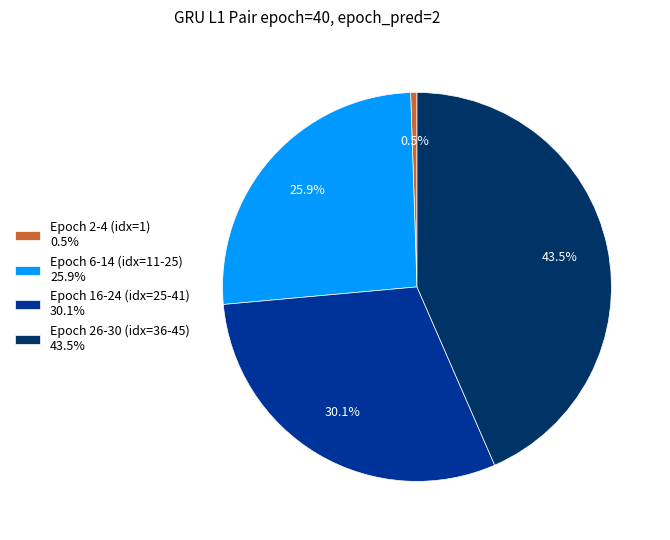

What is the ratio of the value at Epoch 16-24 (idx=25-41) 30.1% to the value at Epoch 26-30 (idx=36-45) 43.5%?

0.7